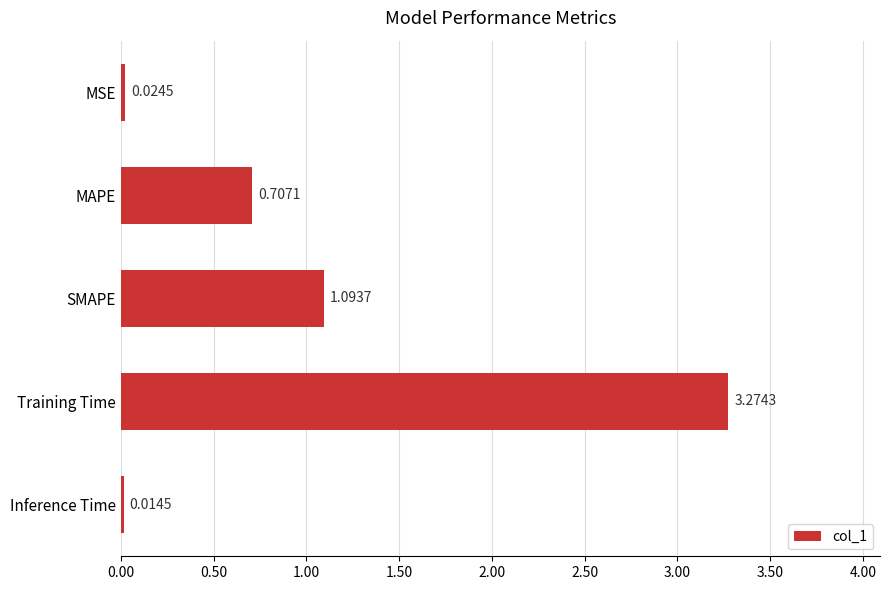

Rank the categories by value from lowest to highest.

Inference Time, MSE, MAPE, SMAPE, Training Time